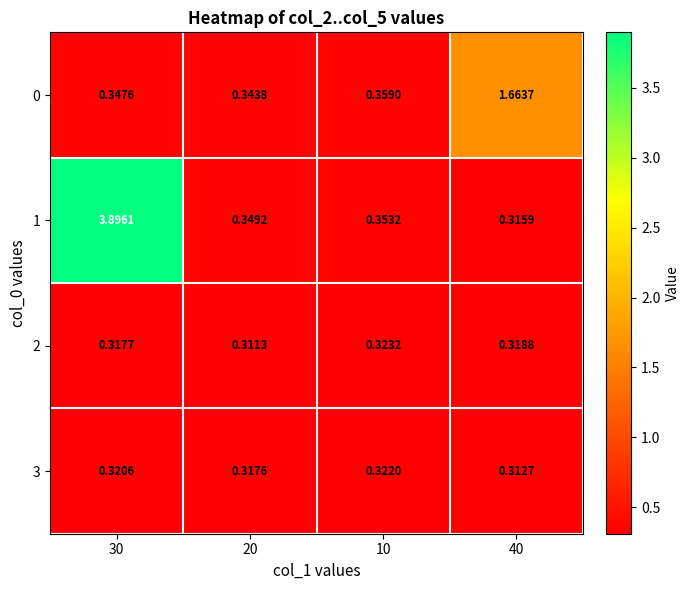

Is the value of 3 at 20 greater than the value of 0 at 10?

No